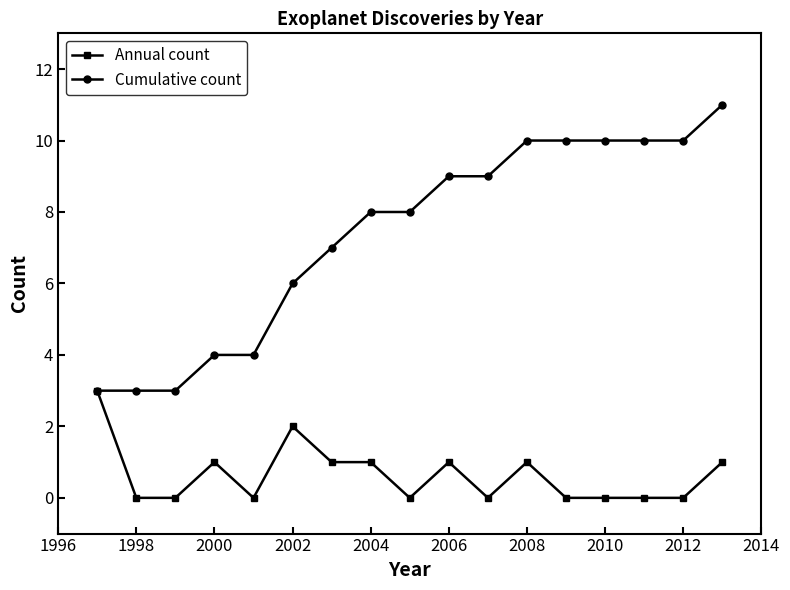

What is the value of the Cumulative count point at the 17th from the left?

11